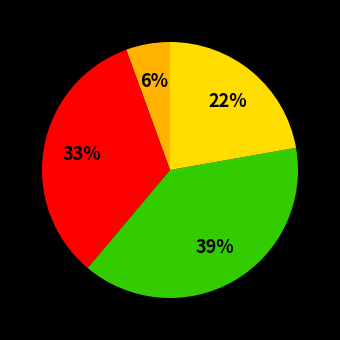

To the nearest percent, what is the average slice percentage?

25%